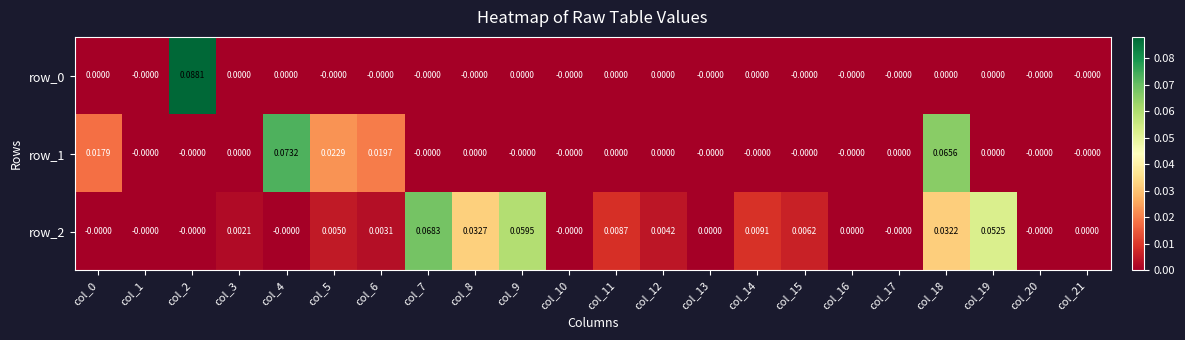

Which series has the largest total across all categories?

row_2